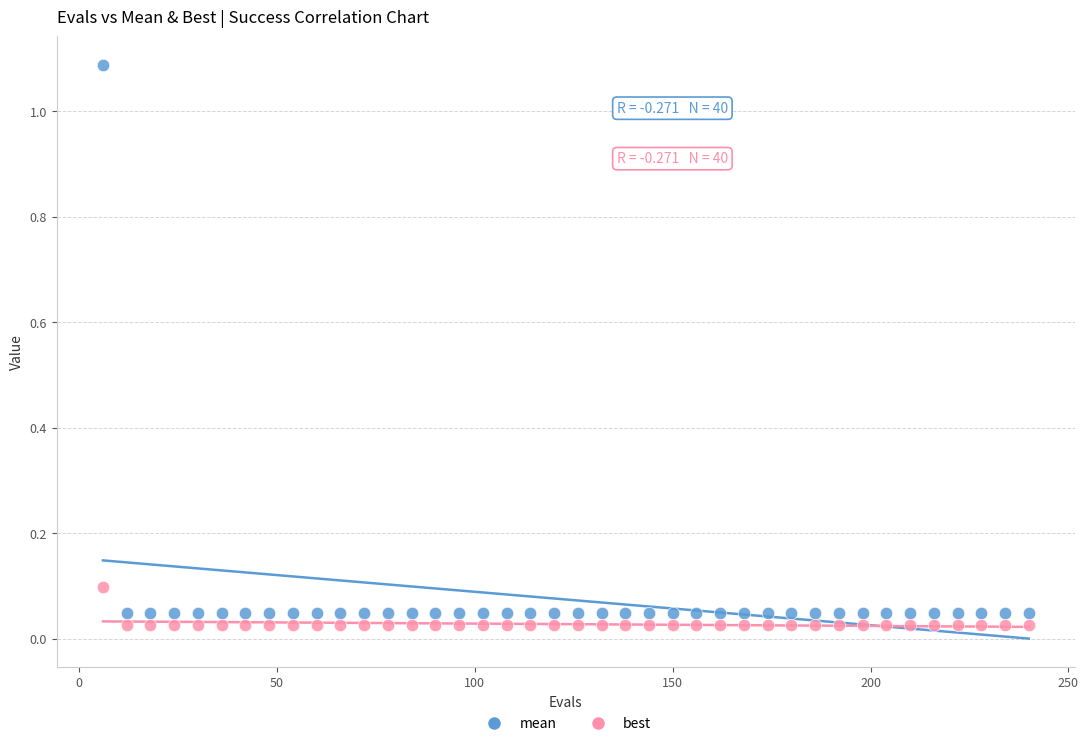

Across all data points, what is the range of X values (max minus min)?

234.0